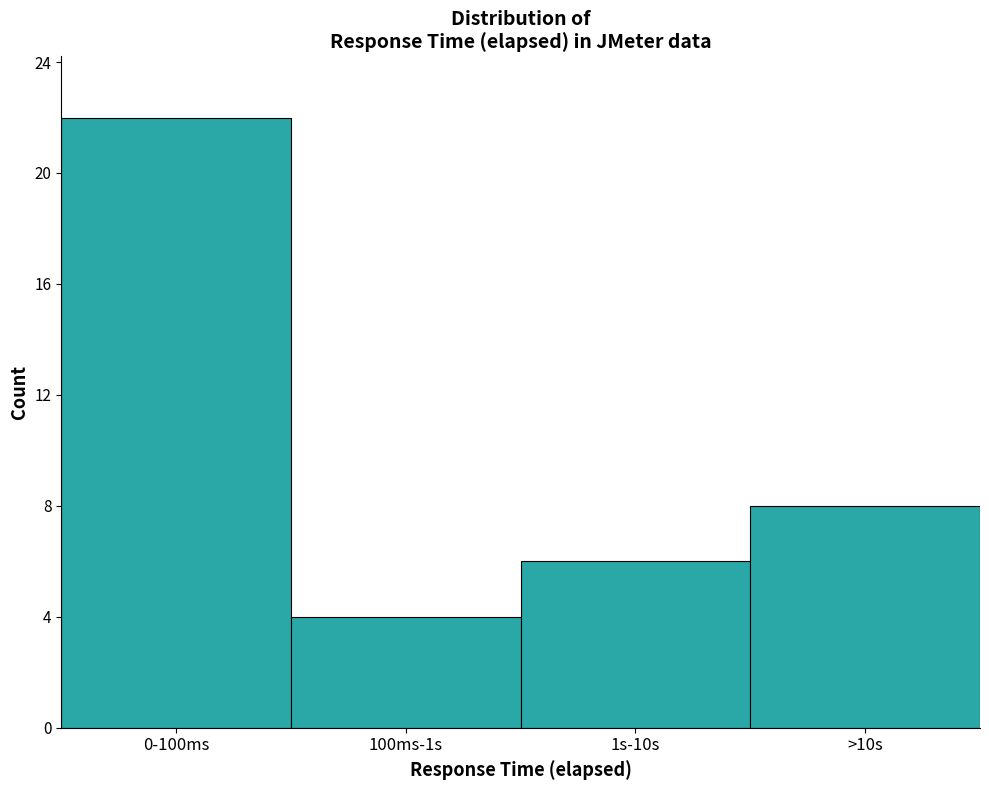

Reading left to right, transcribe all the data shown in this chart.

22	4	6	8